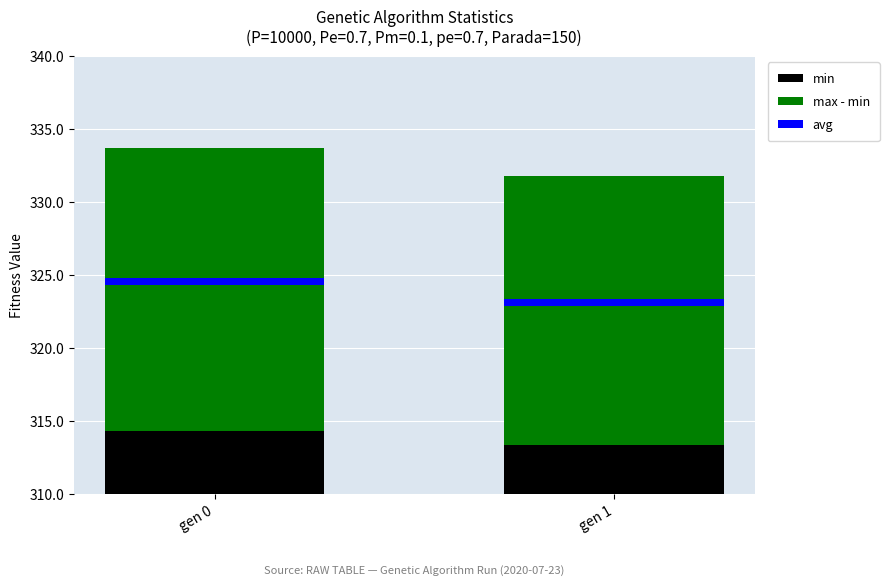

Does the chart contain any negative values?

No